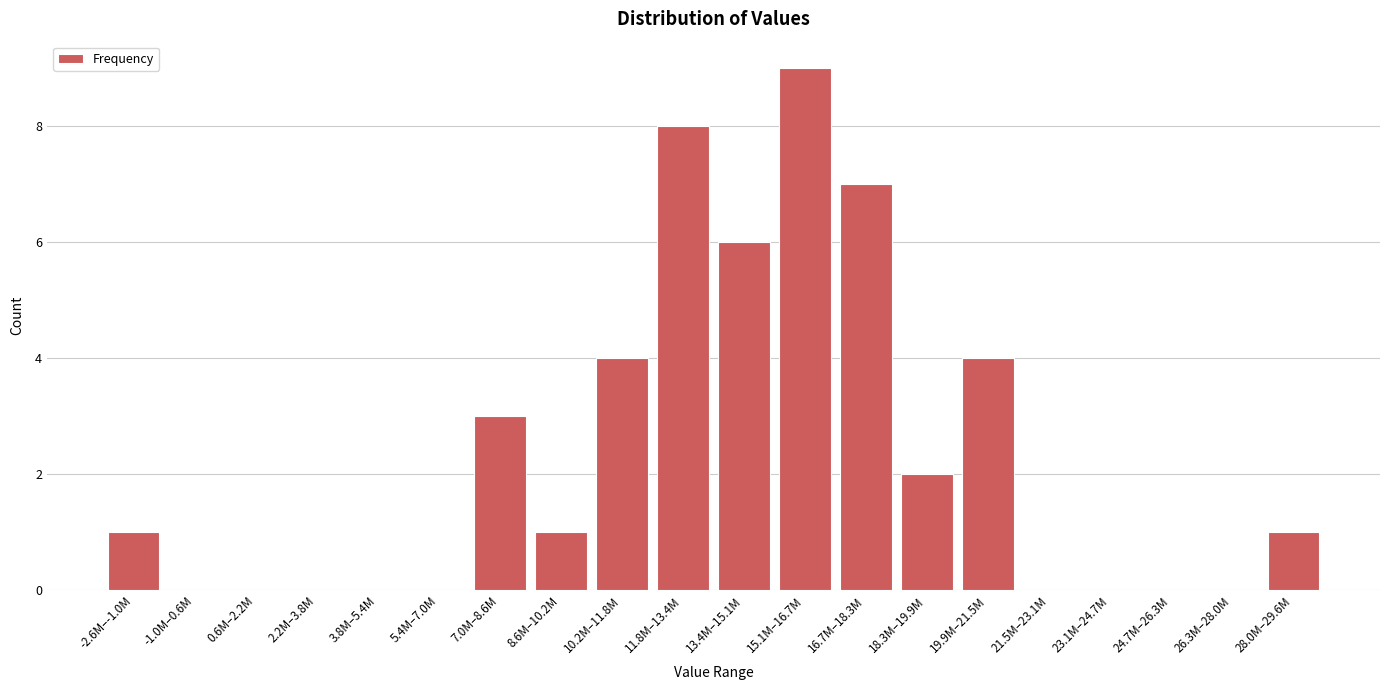

Reading left to right, extract all data points from this chart.

-2.6M–-1.0M=1	-1.0M–0.6M=0	0.6M–2.2M=0	2.2M–3.8M=0	3.8M–5.4M=0	5.4M–7.0M=0	7.0M–8.6M=3	8.6M–10.2M=1	10.2M–11.8M=4	11.8M–13.4M=8	13.4M–15.1M=6	15.1M–16.7M=9	16.7M–18.3M=7	18.3M–19.9M=2	19.9M–21.5M=4	21.5M–23.1M=0	23.1M–24.7M=0	24.7M–26.3M=0	26.3M–28.0M=0	28.0M–29.6M=1